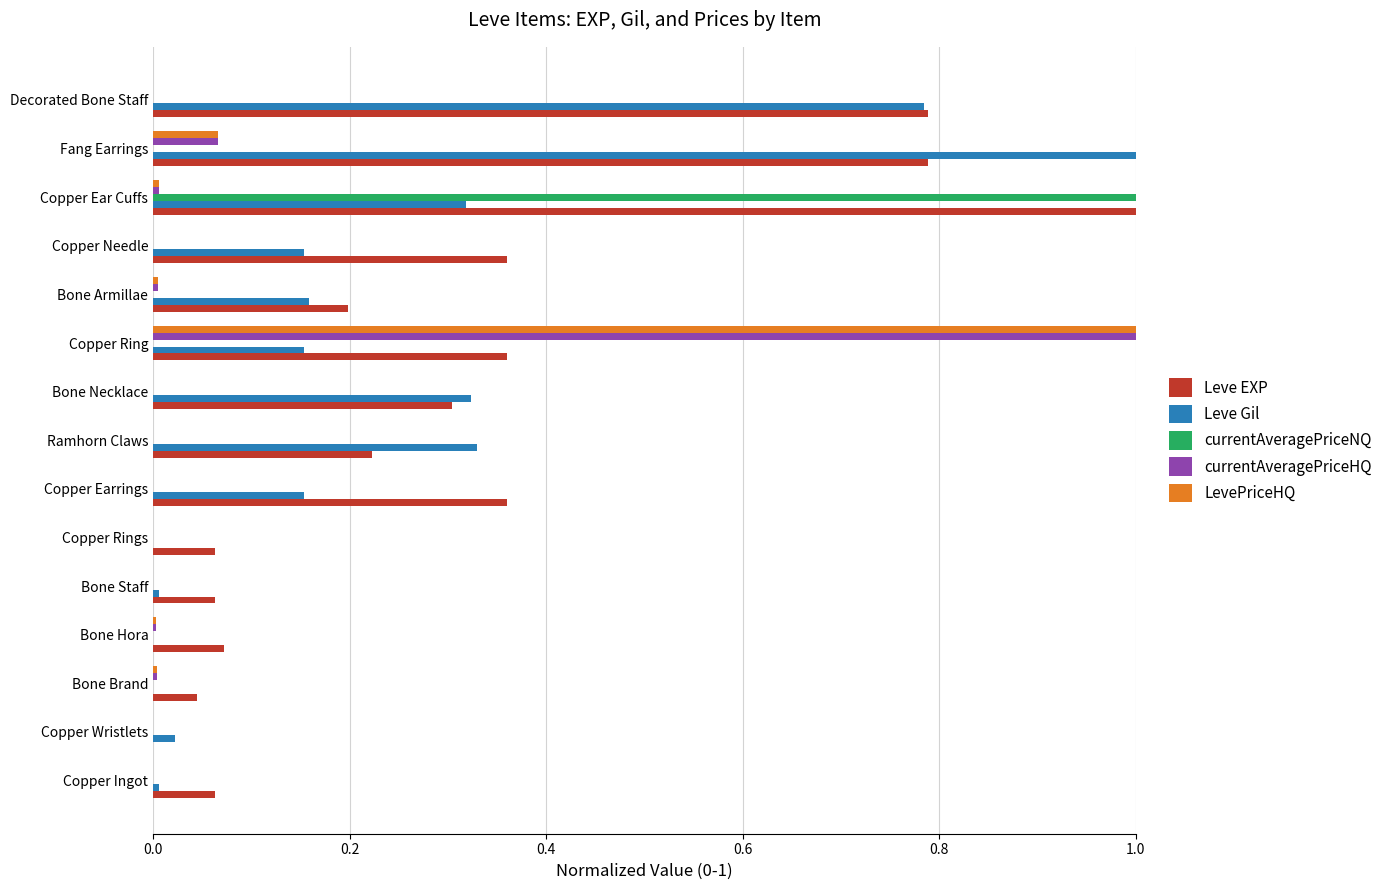

Which series changed the most between Copper Ingot and Copper Earrings?

Leve EXP